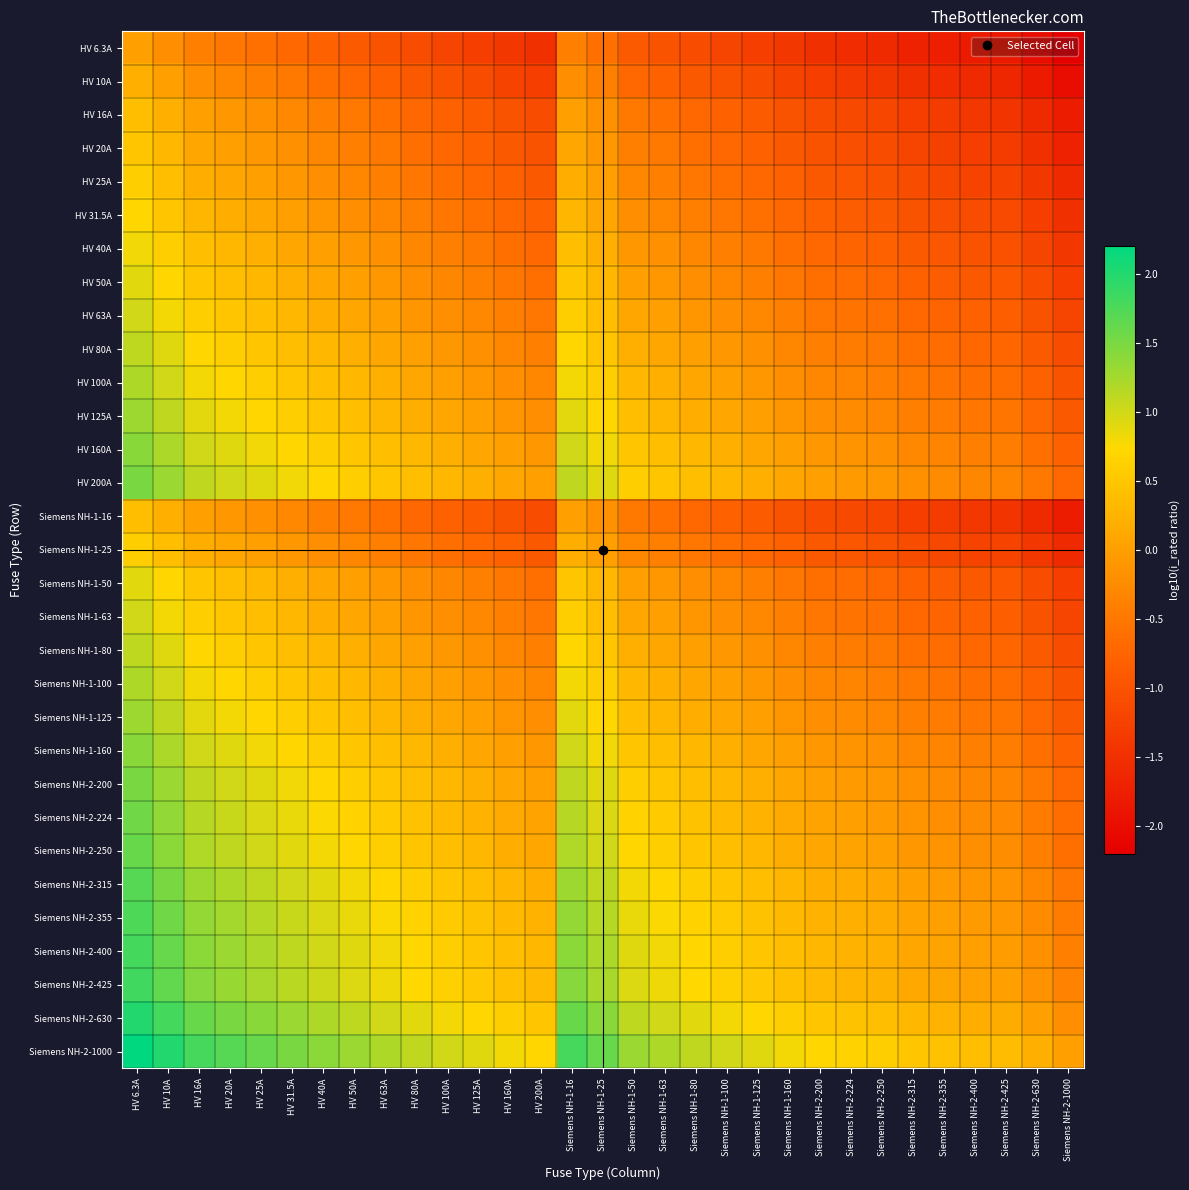

Which series has the largest total across all categories?

Siemens NH-2-1000